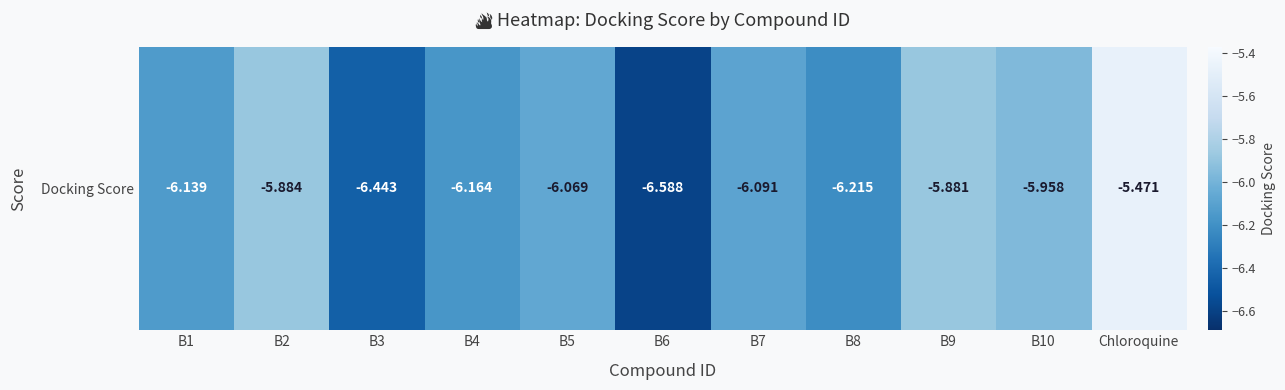

Reading left to right, list all the values displayed in this chart.

B1=-6.1	B2=-5.9	B3=-6.4	B4=-6.2	B5=-6.1	B6=-6.6	B7=-6.1	B8=-6.2	B9=-5.9	B10=-6.0	Chloroquine=-5.5